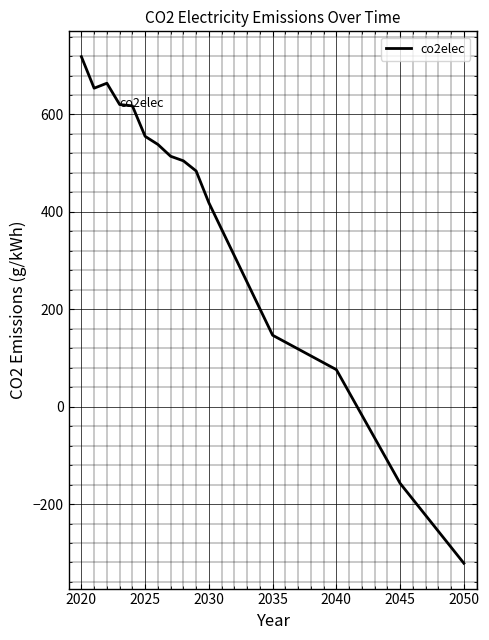

What is the smallest value displayed?

-321.6